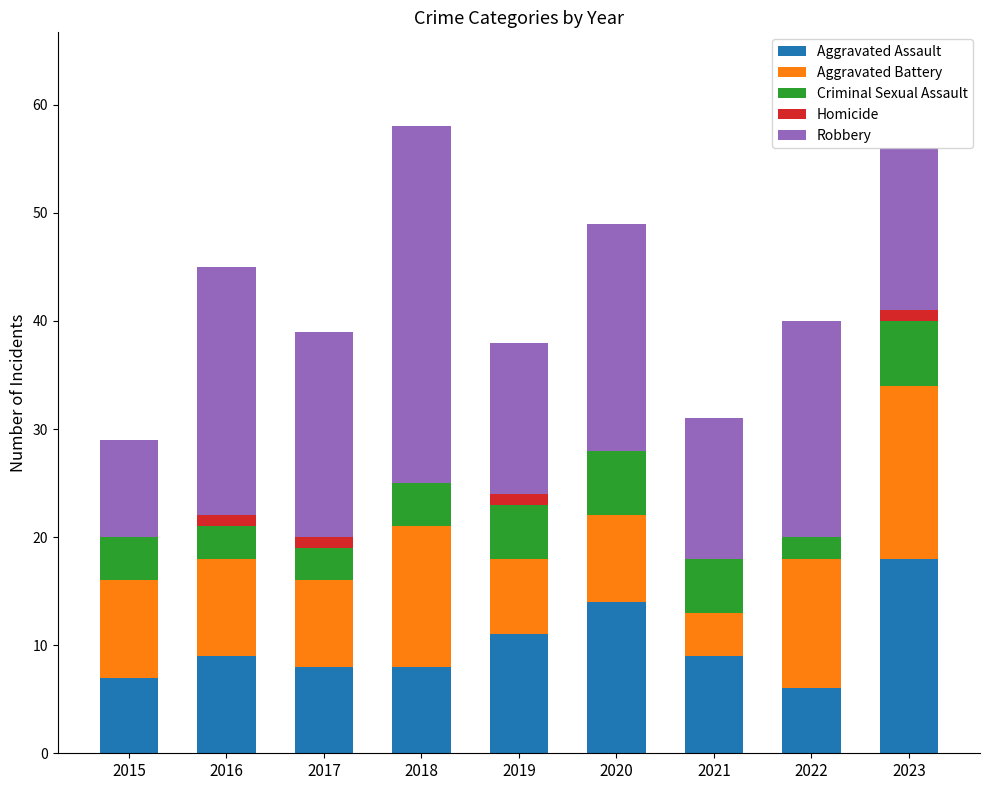

What is the highest value of the Aggravated Assault series?

18